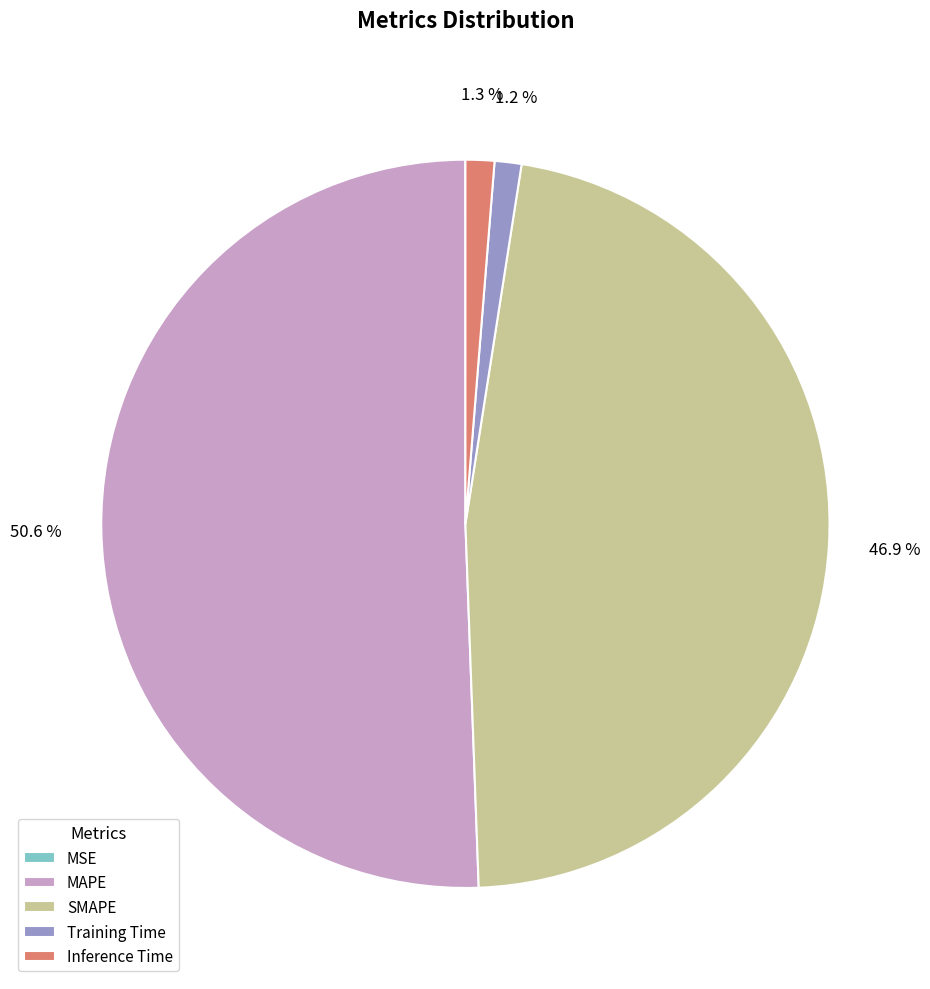

What percentage do SMAPE and MAPE together represent?

97.5%